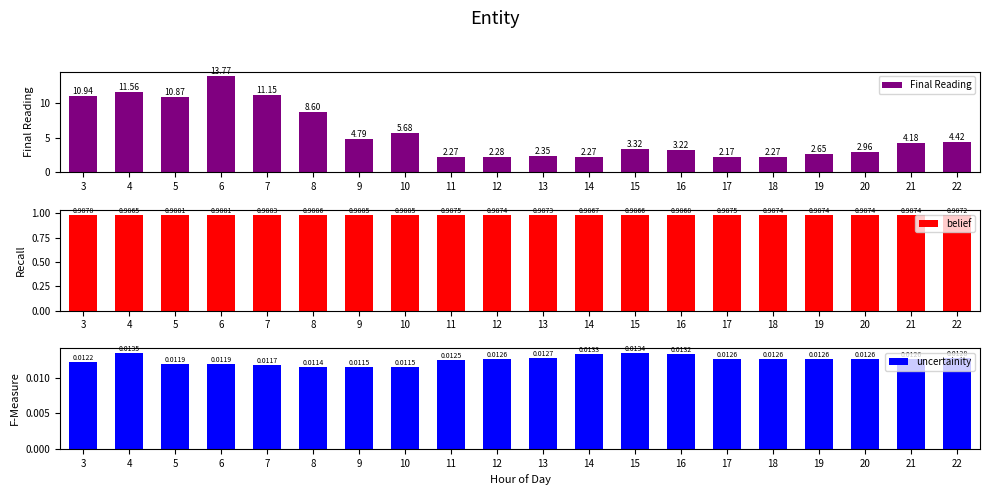

What is the total value across all series at 7?

12.2